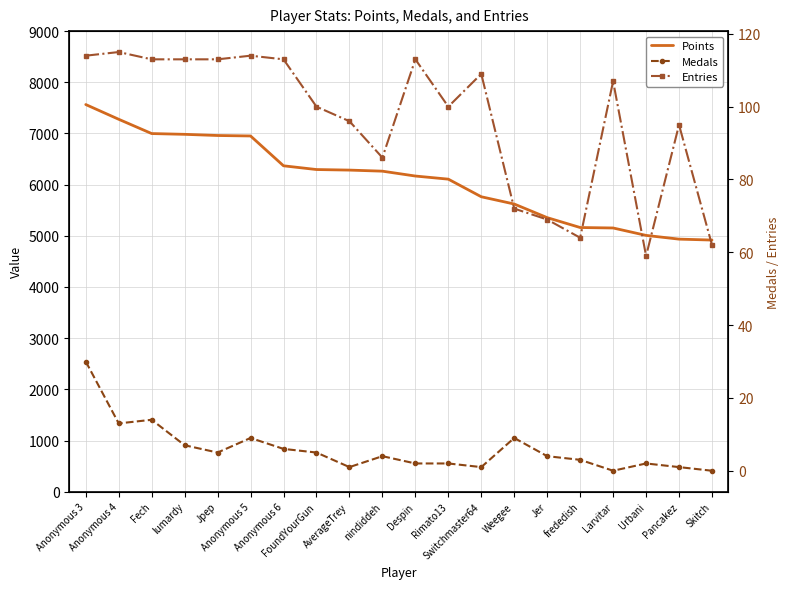

True or false: Entries and Medals intersect in this chart.

False